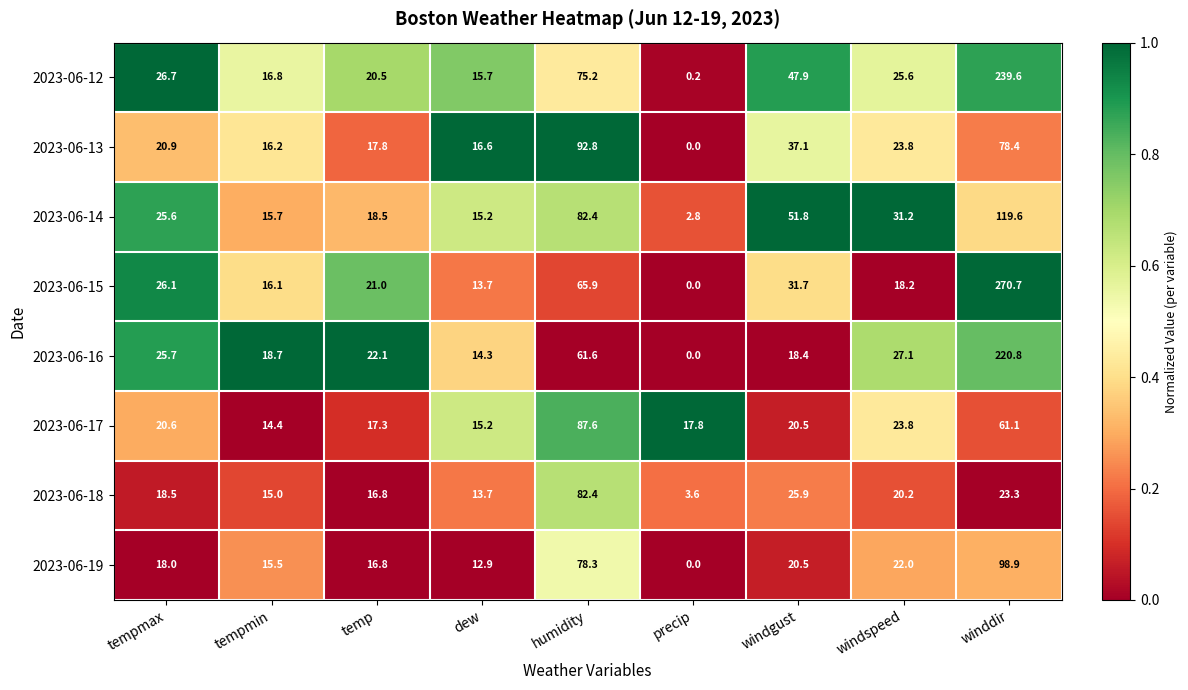

What is the average value of the 2023-06-18 series?

24.4